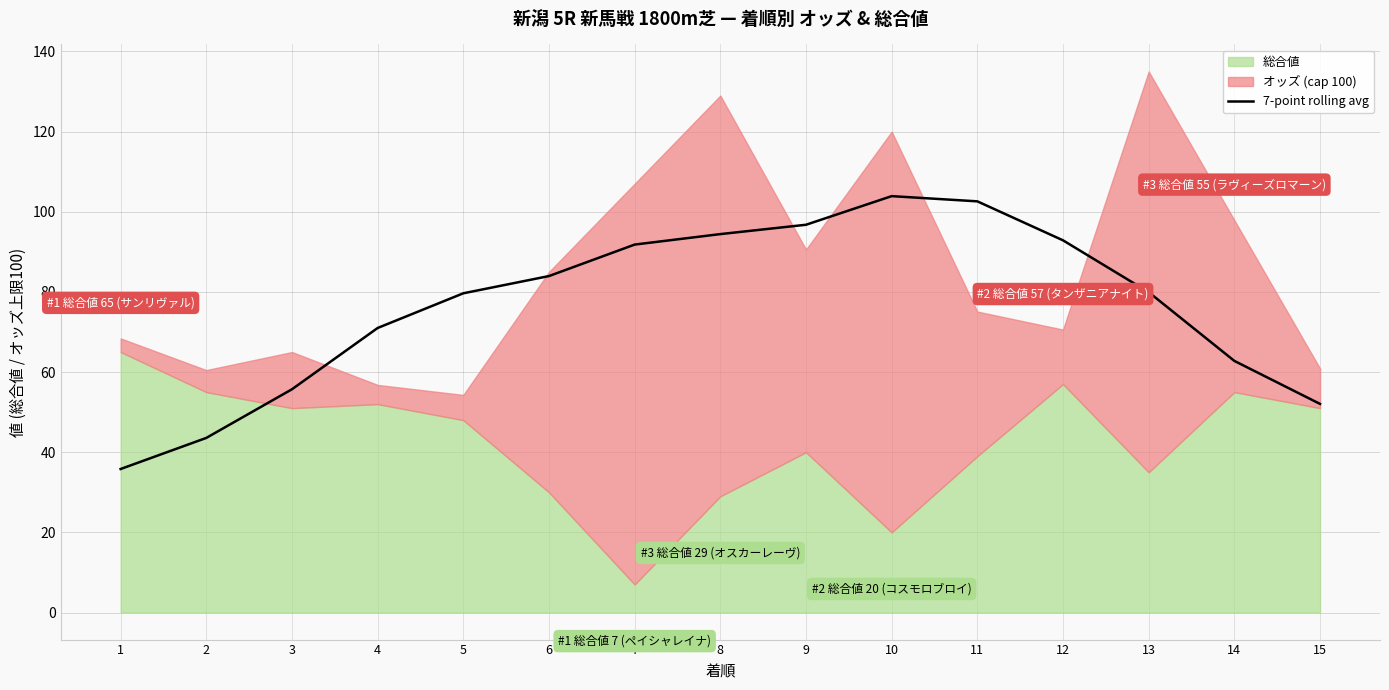

What is the maximum value shown in the chart?

103.9